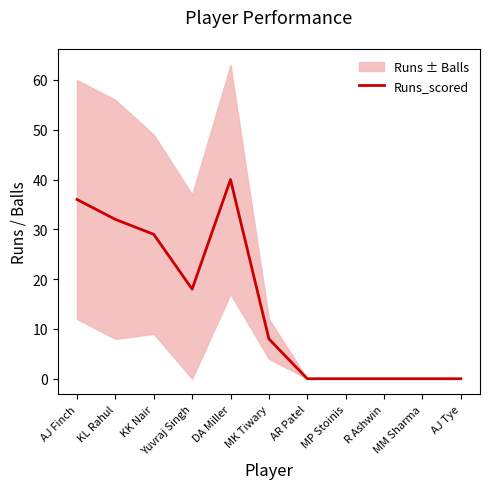

What is the average value?

15